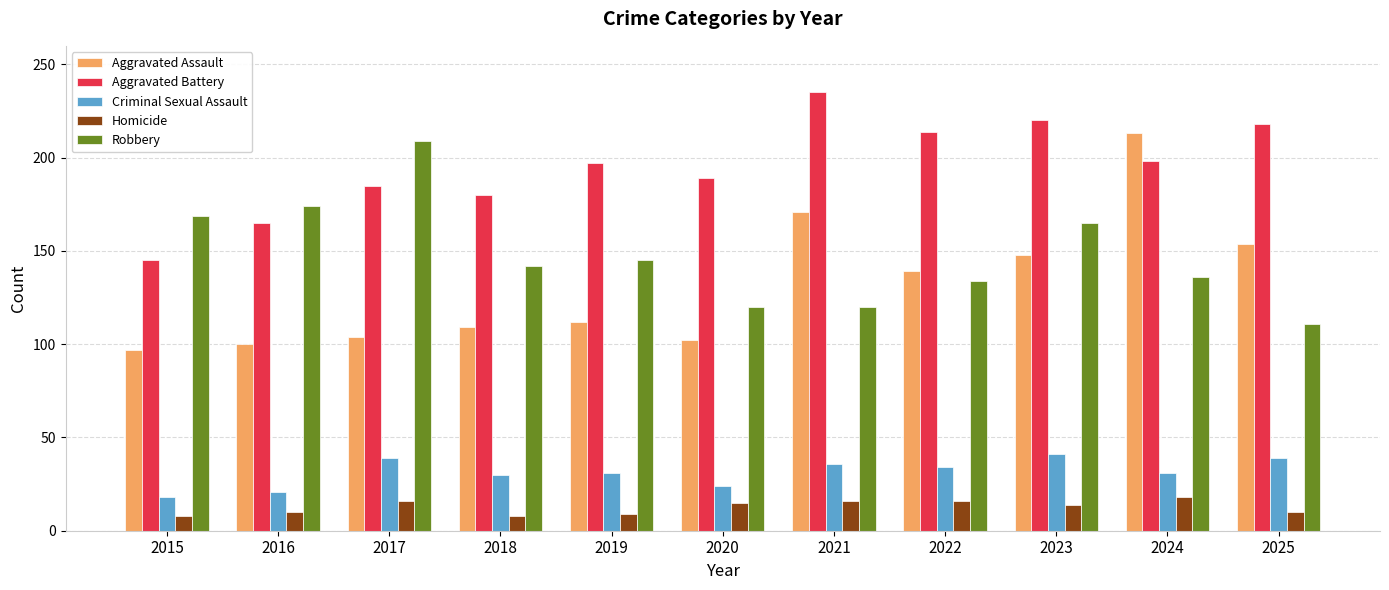

Where is Aggravated Battery nearest to the value 190?

2020